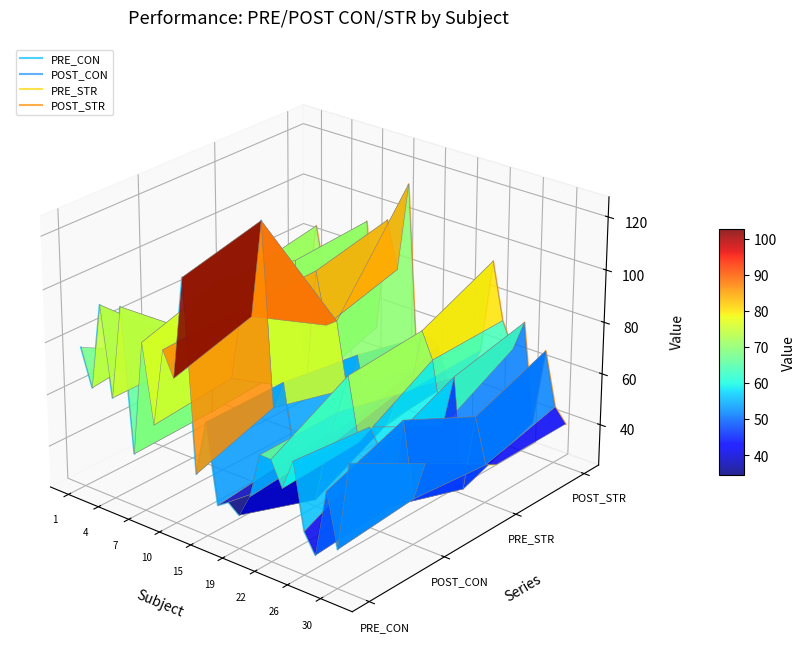

At which category does PRE_STR reach its first local peak?

4